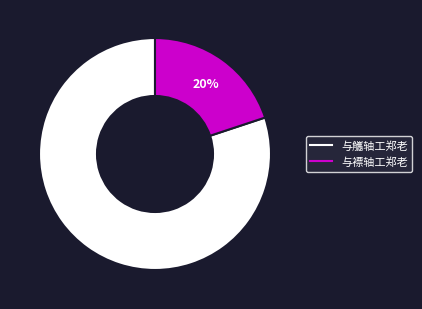

Does 与褾轴工郑老 account for over 50% of the chart?

No